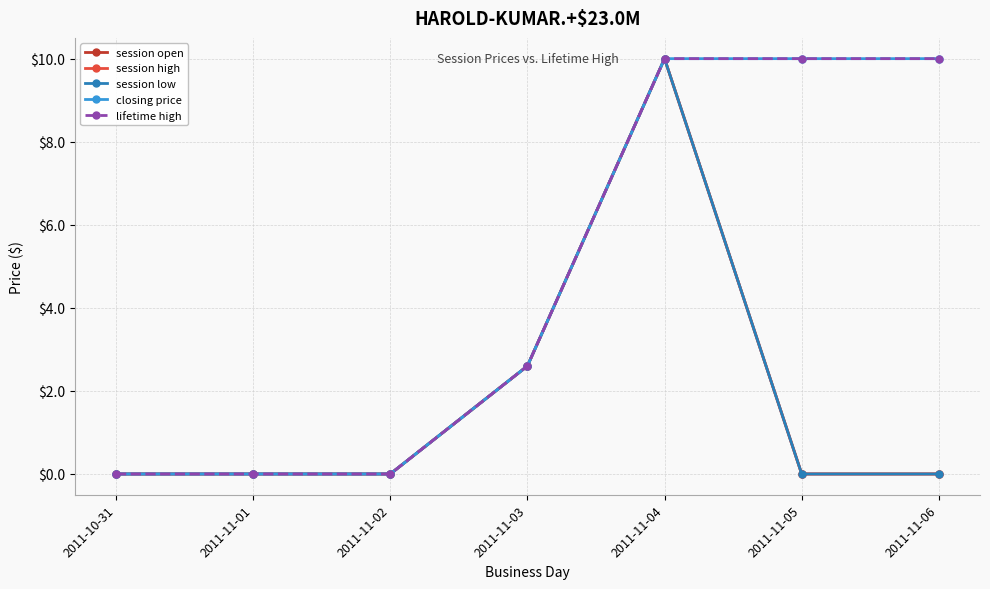

Is this an area chart (filled region under the line)?

No